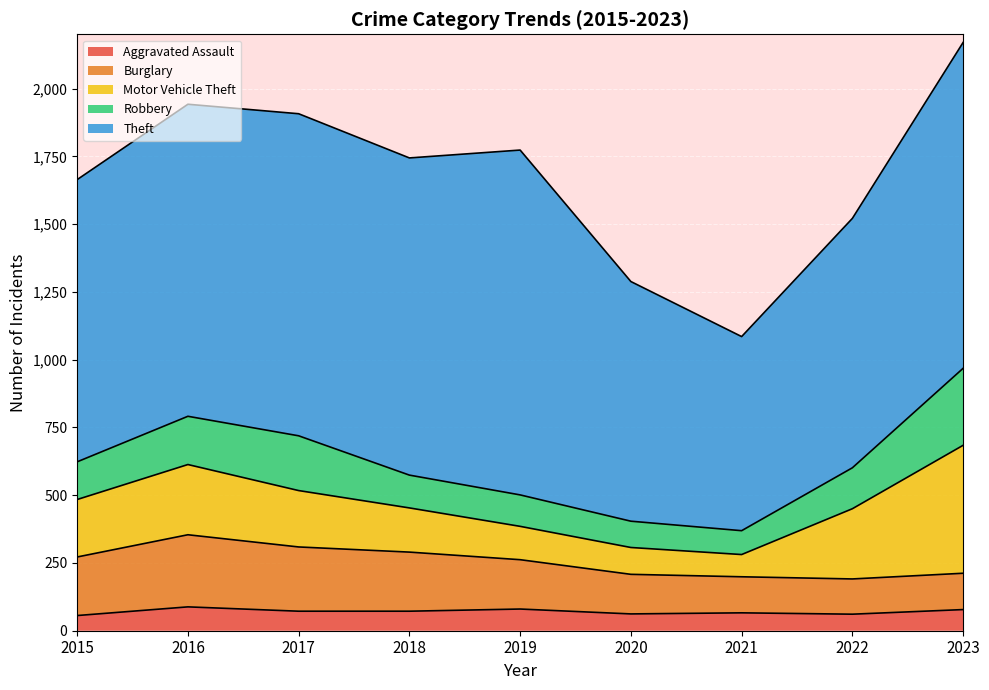

Which series has the largest total across all categories?

Theft